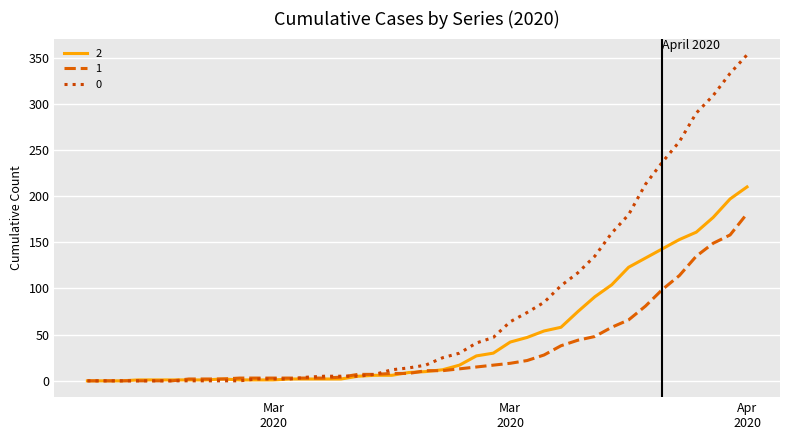

List the series in order of their overall mean, highest first.

0, 2, 1